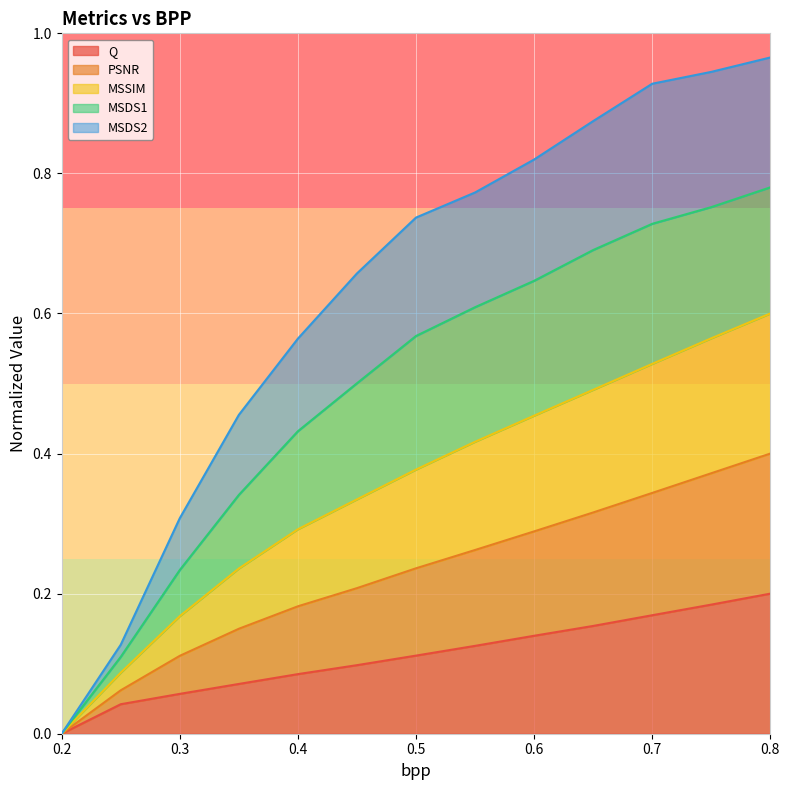

What is the difference between the second highest and second lowest values in the MSDS2 series?

0.8